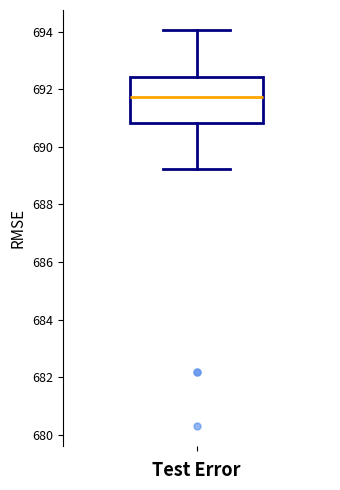

Where does the lower whisker of the box end on the y-axis? The values are not printed on the chart, so give them approximately, as read against the axis.

689.2